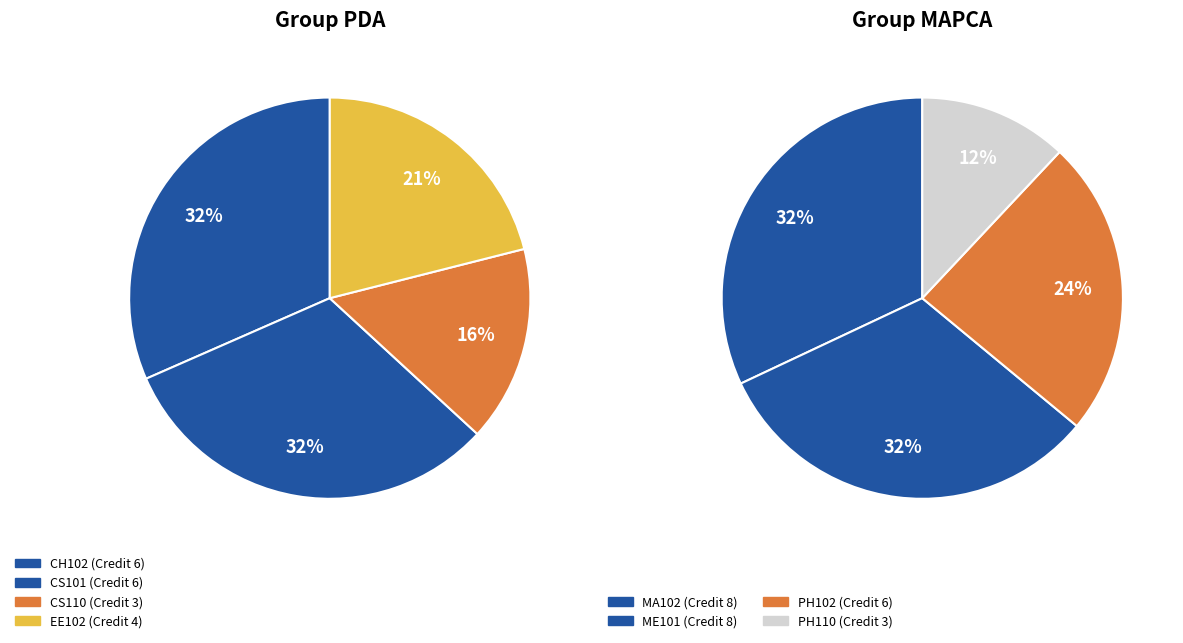

Is it true that MA102 is 32% of the pie?

False